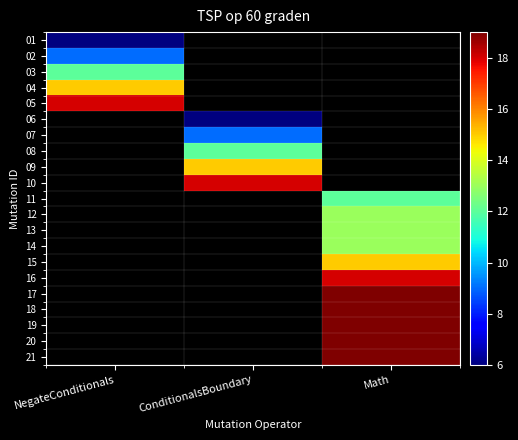

What is the greatest value displayed?

19.0